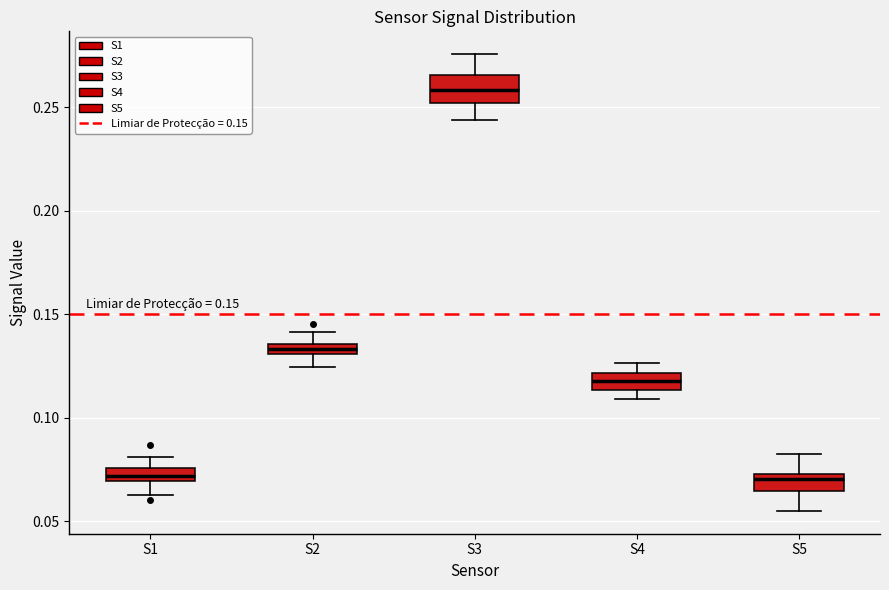

Which box is the tallest, from its lower edge to its upper edge?

S3